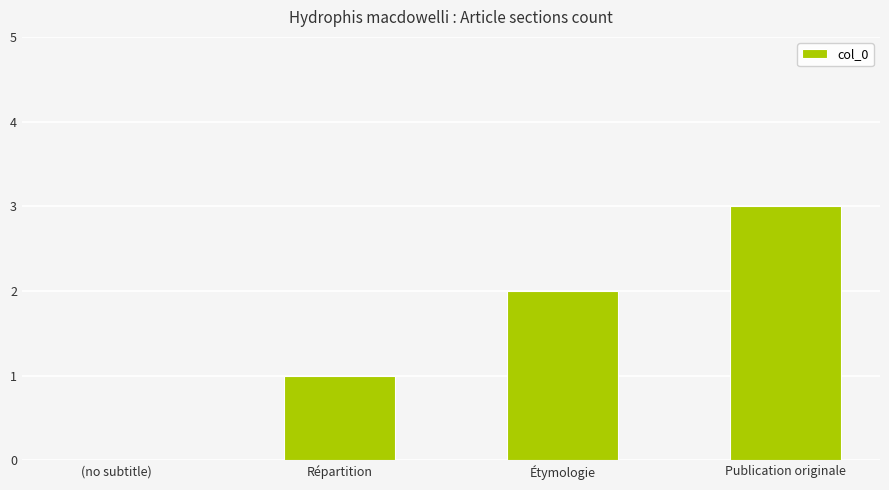

Read the value at Étymologie.

2